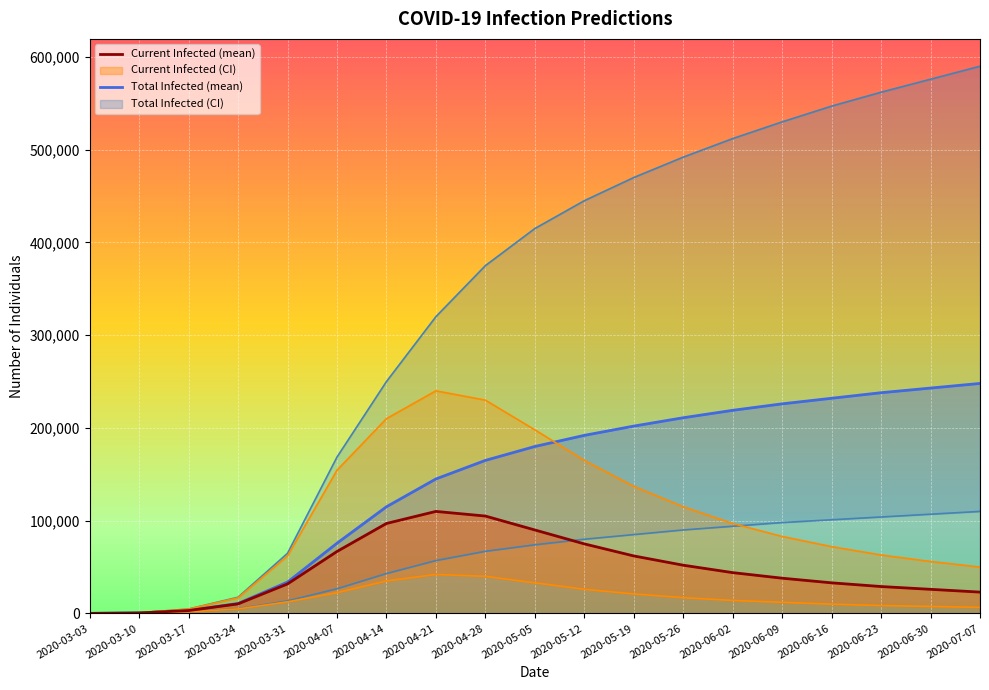

What is the difference between the highest and lowest values at 2020-05-26?

475000